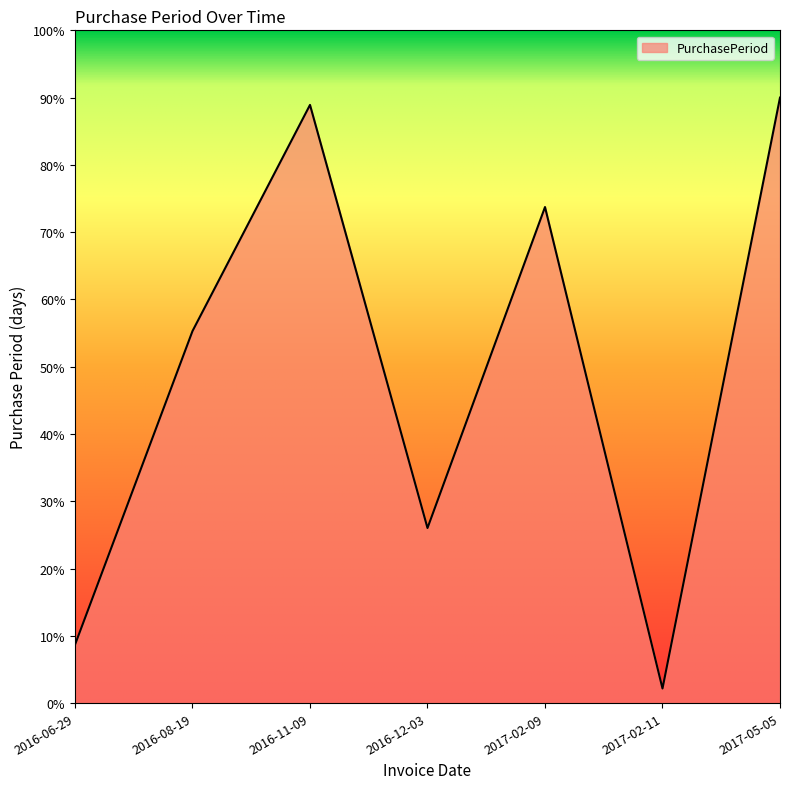

At which category does the data reach its first local valley?

2016-12-03